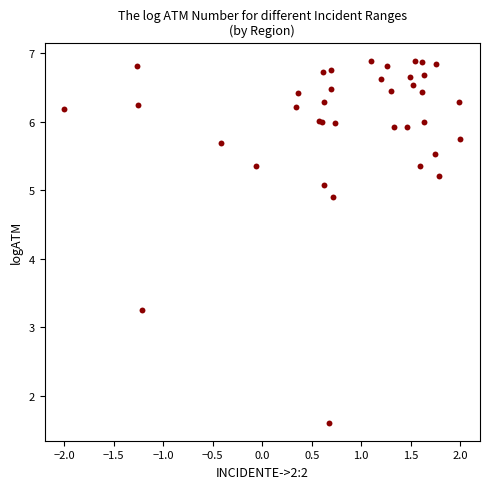

What Y value in the scatter plot is closest to 4?

3.3